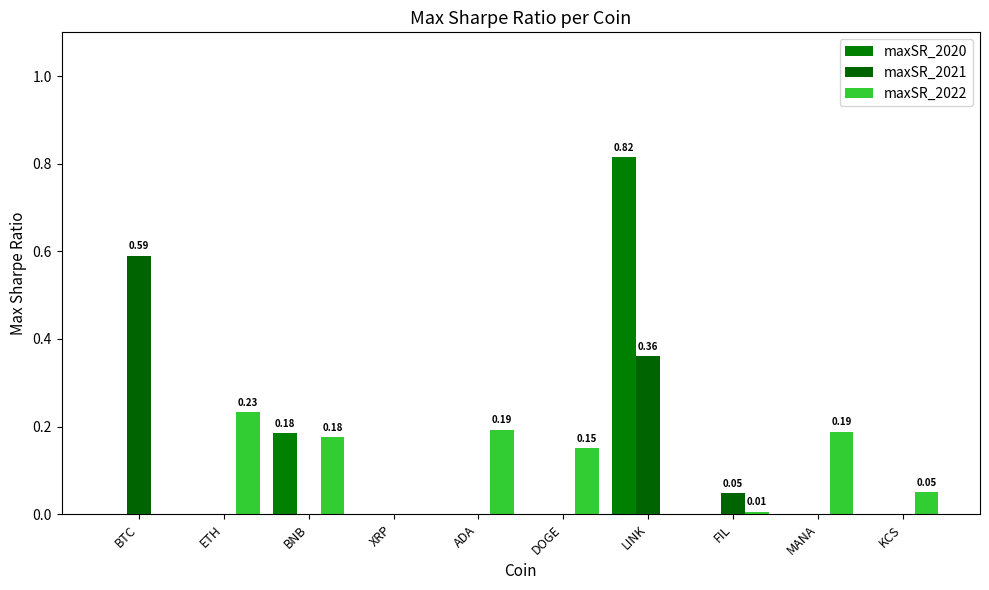

What is the average value of the maxSR_2022 series?

0.1